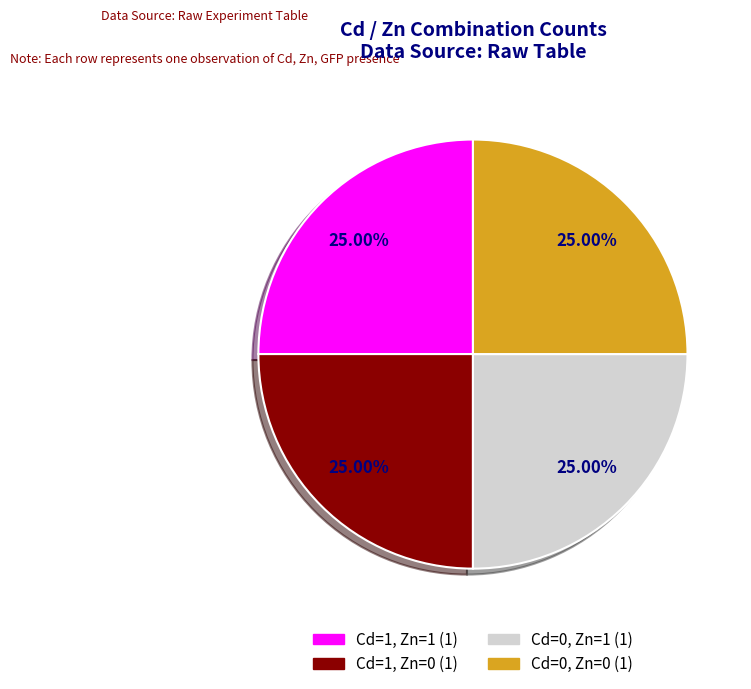

What is the ratio of the value at Cd=0, Zn=0 to the value at Cd=1, Zn=0?

1.0